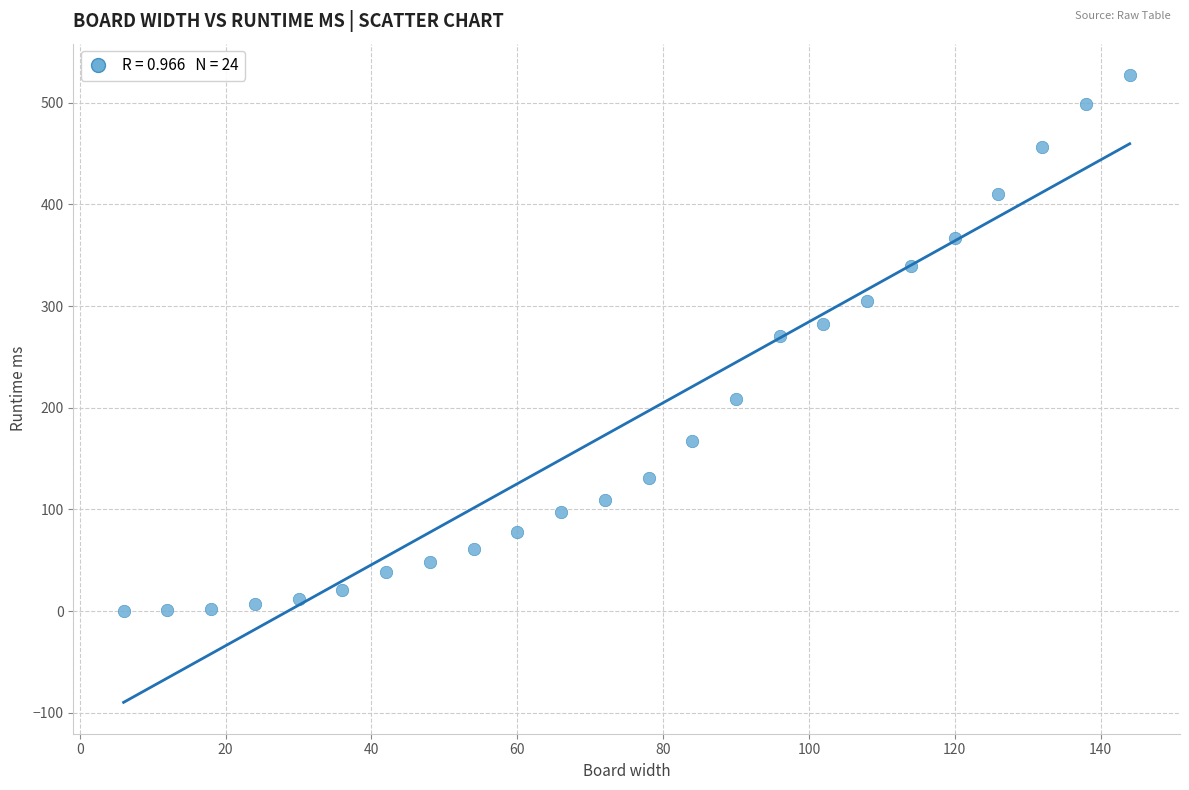

What is the range of X values (max minus min)?

138